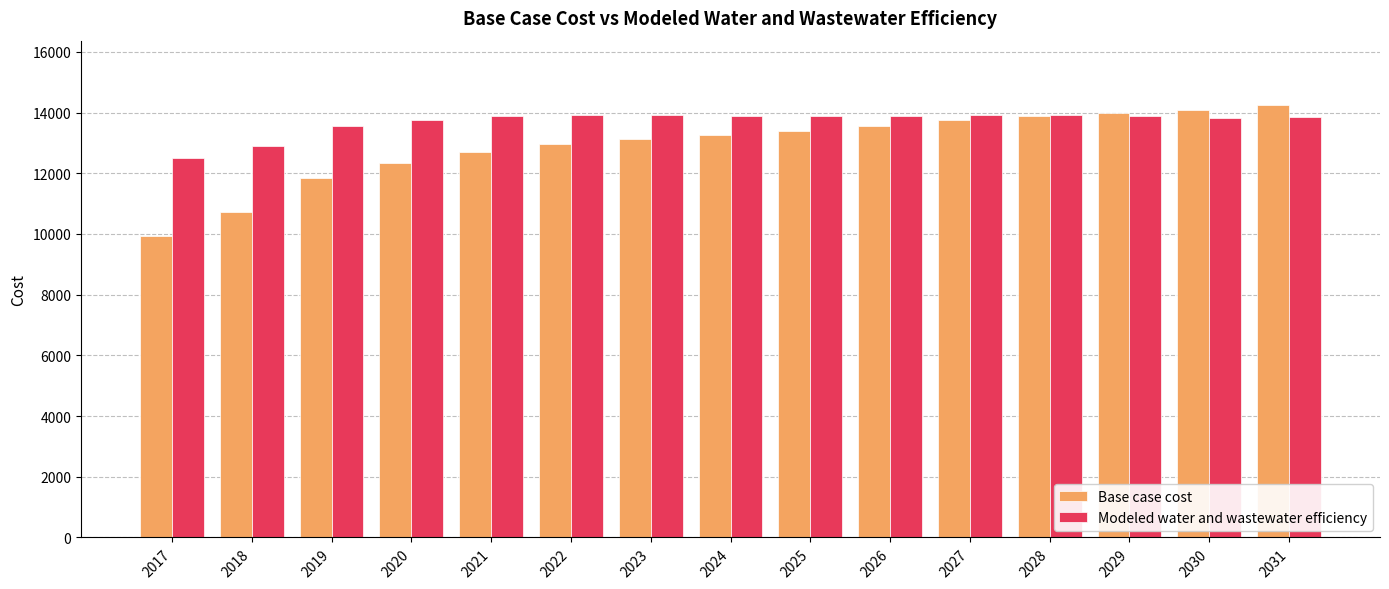

Does the chart contain stacked bars?

No